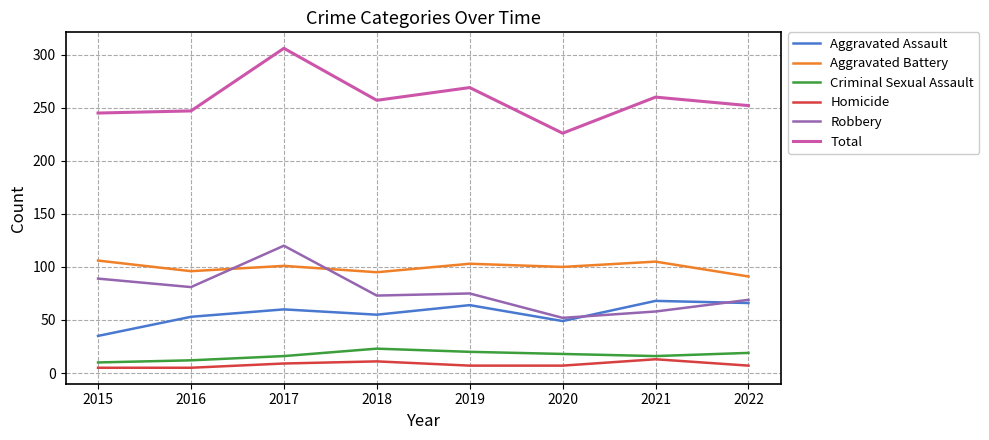

True or false: Robbery and Homicide intersect in this chart.

False